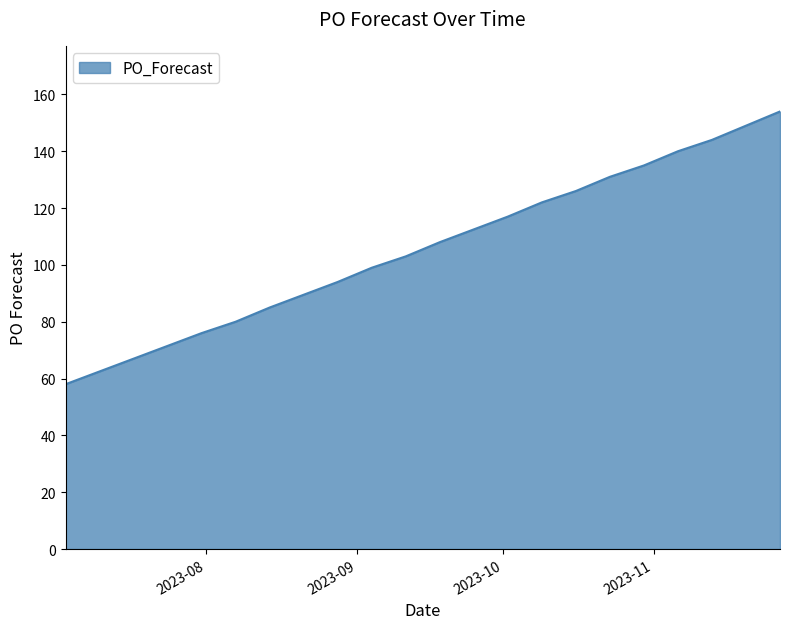

What is the greatest value displayed?

154